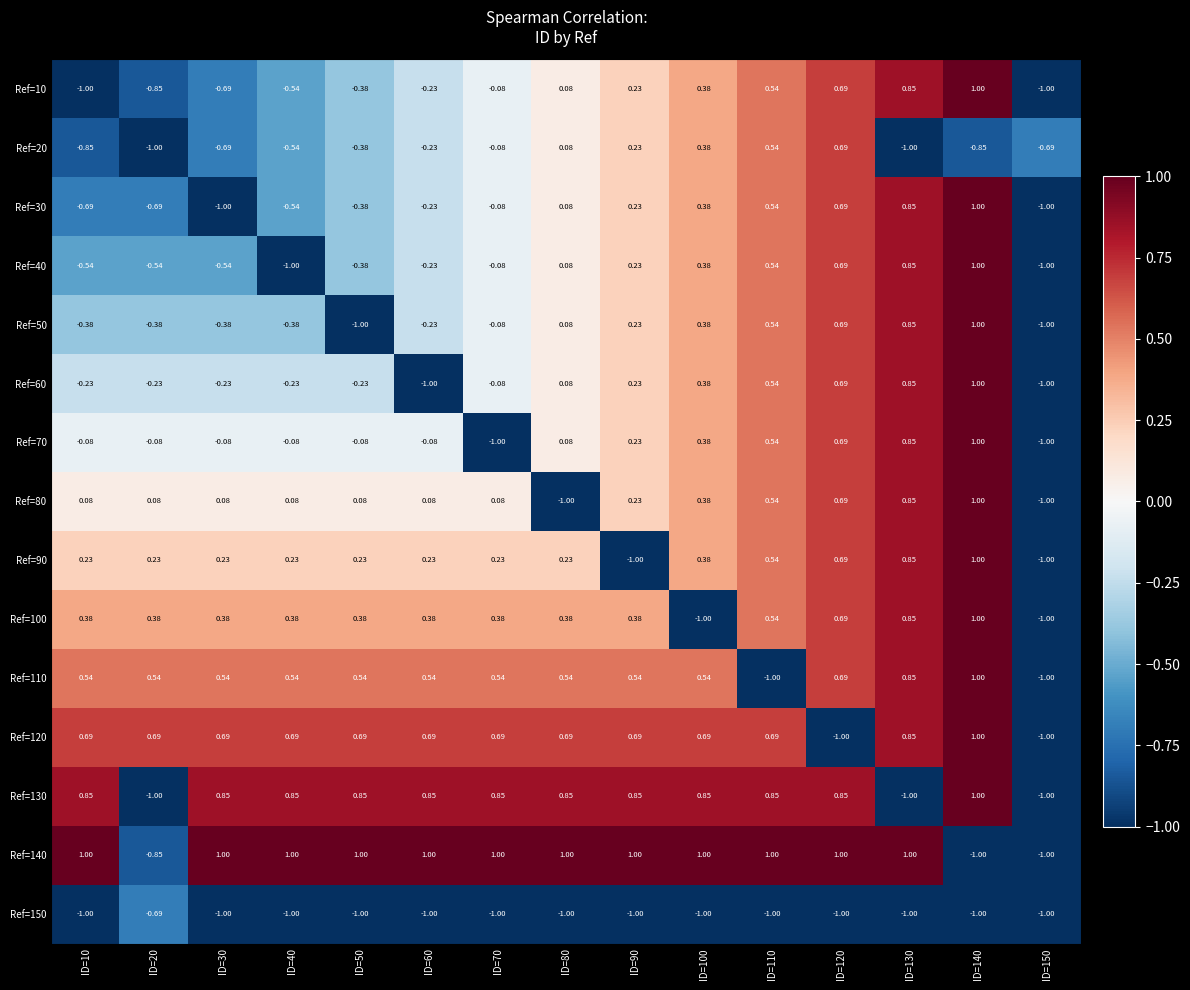

Is the value of Ref=50 at ID=30 greater than the value of Ref=10 at ID=120?

No